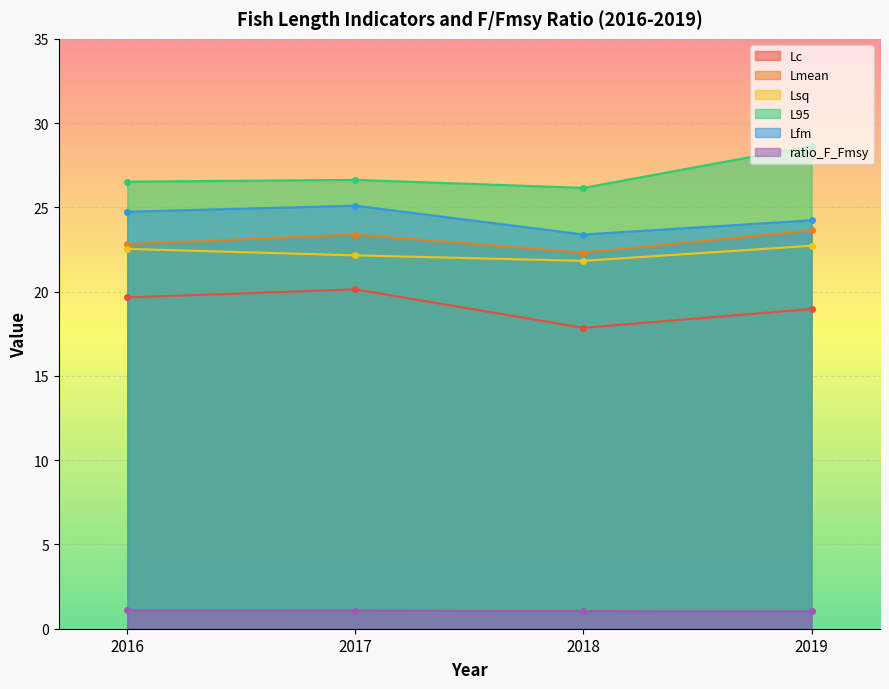

What is the value of the Lfm point at the 3rd from the left?

23.4